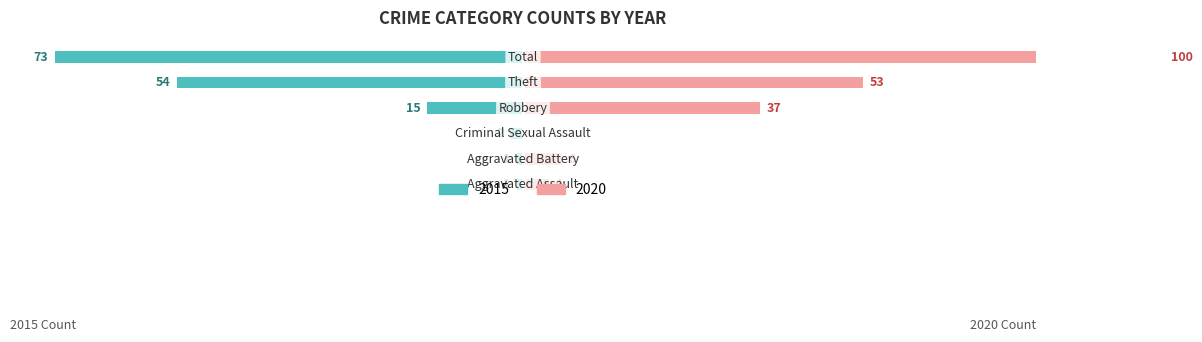

True or false: 2015 has a value of -2 at Criminal Sexual Assault.

True